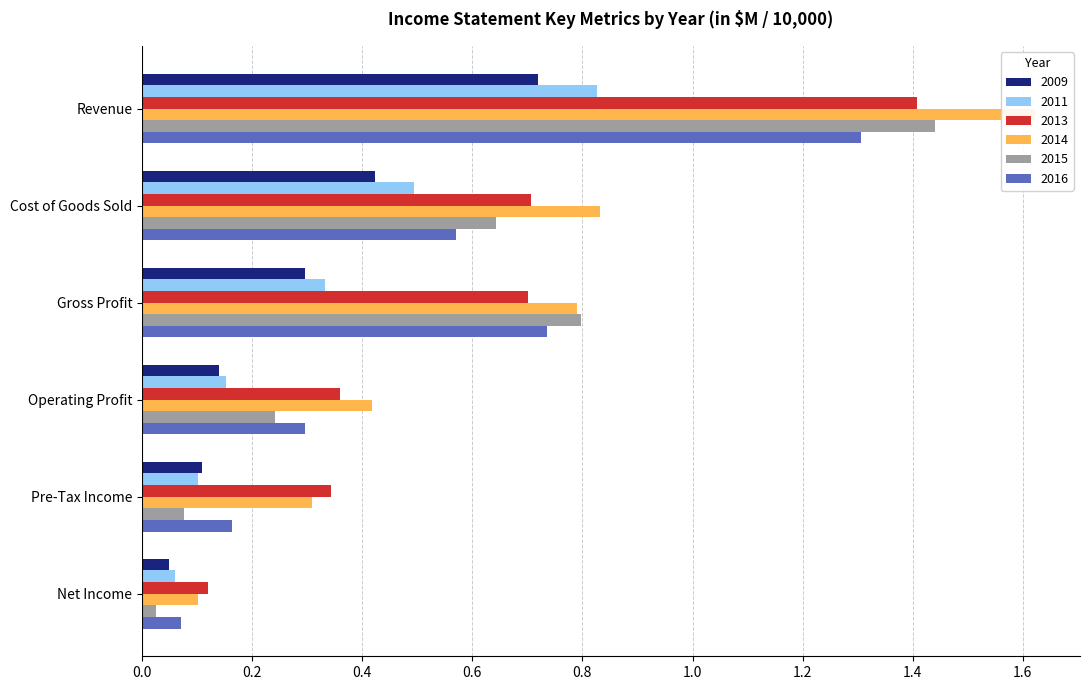

How many series are shown in this chart?

6